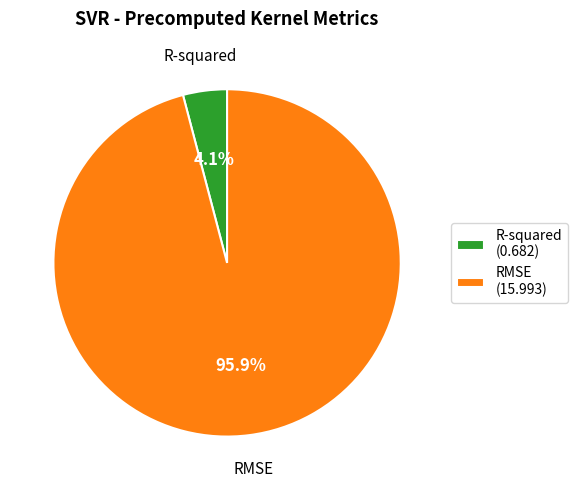

Between R-squared (0.682) and RMSE (15.993), which is larger?

RMSE (15.993)